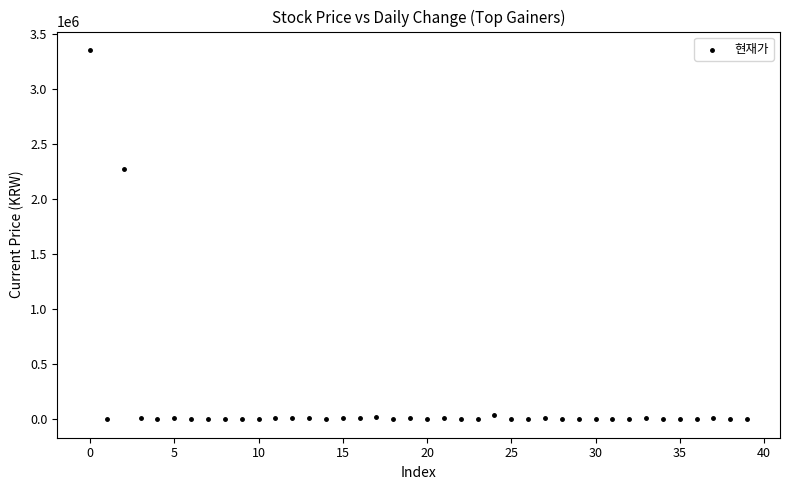

What is the range of Y values (max minus min)?

3355090